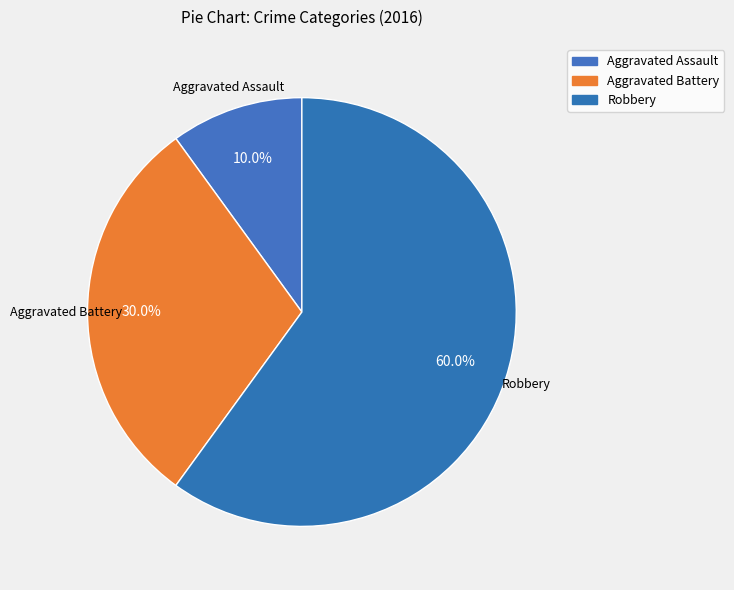

How many segments does this pie chart have?

3